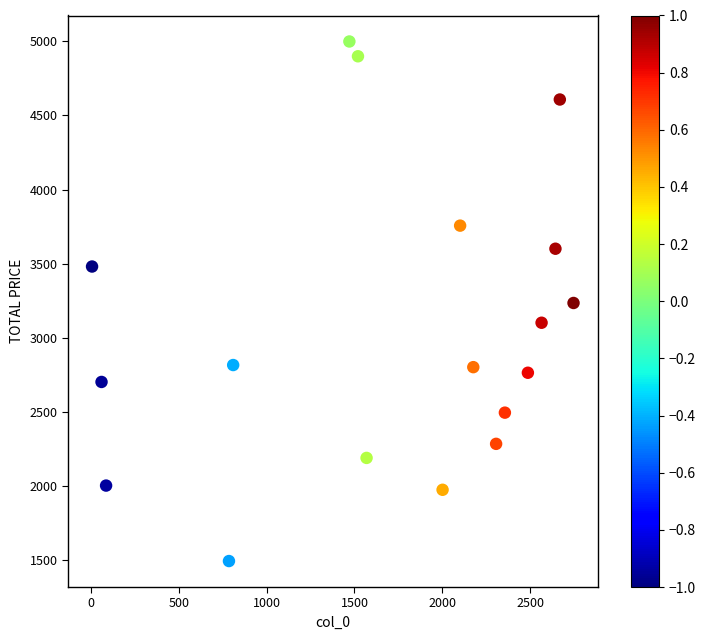

What is the range of Y values (max minus min)?

3509.8